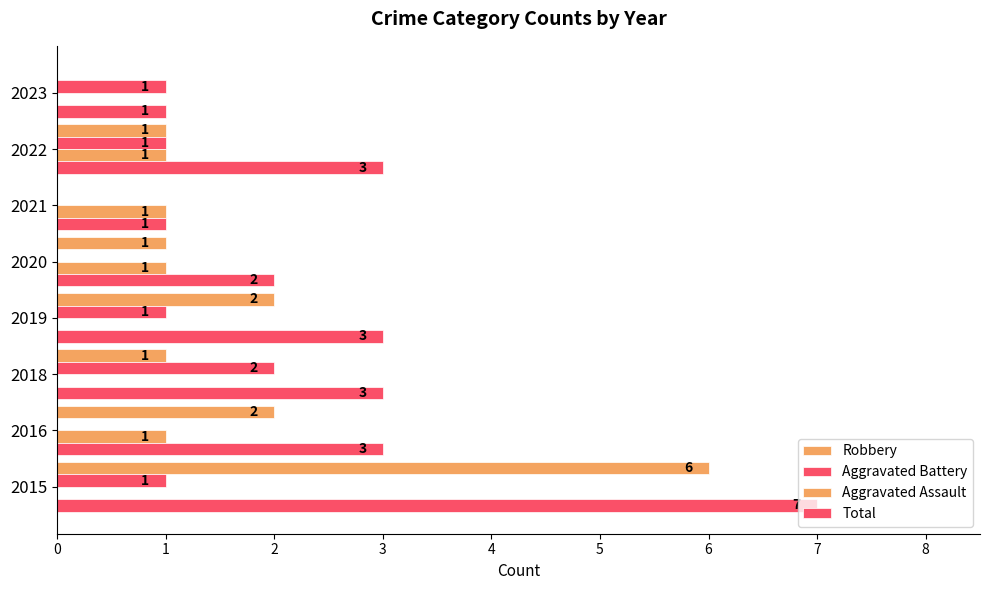

How many values in Aggravated Assault are above zero?

4